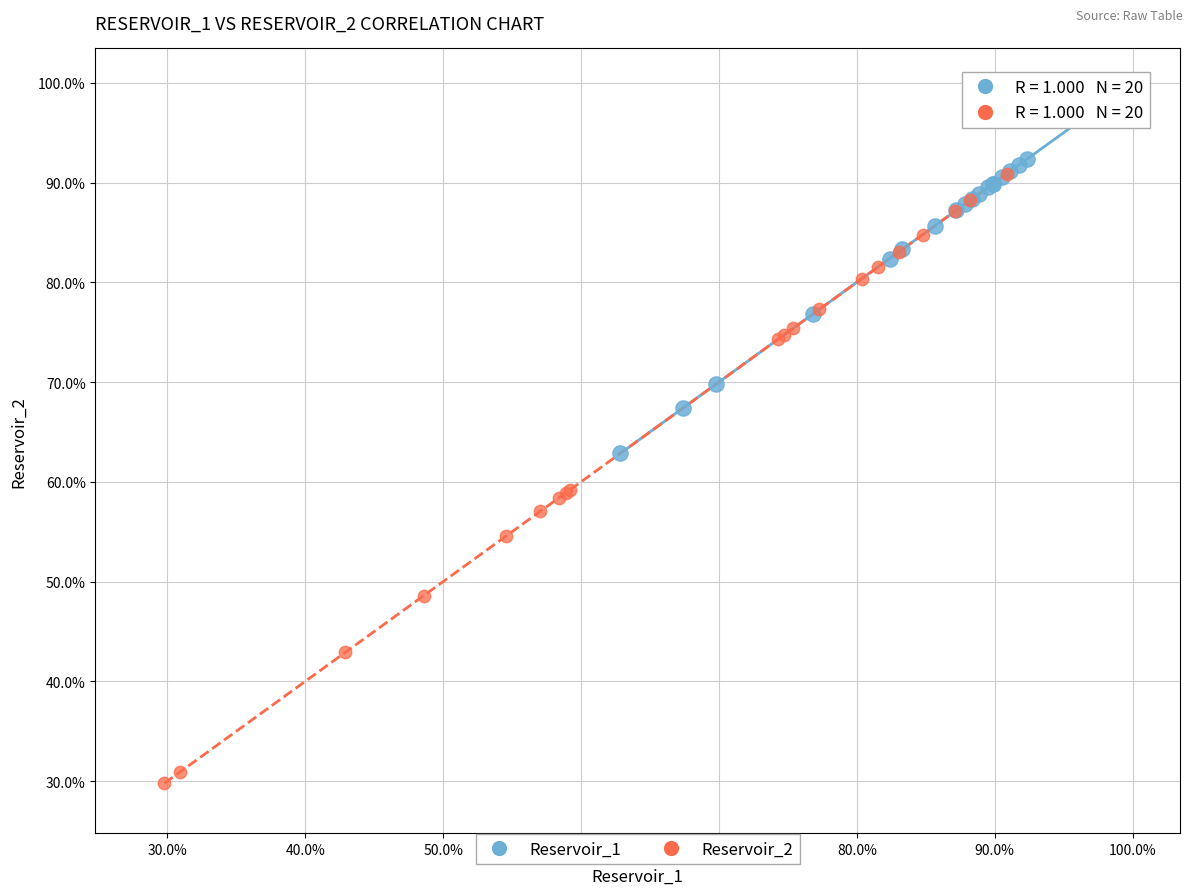

Which series reaches the minimum Y coordinate?

Reservoir_2